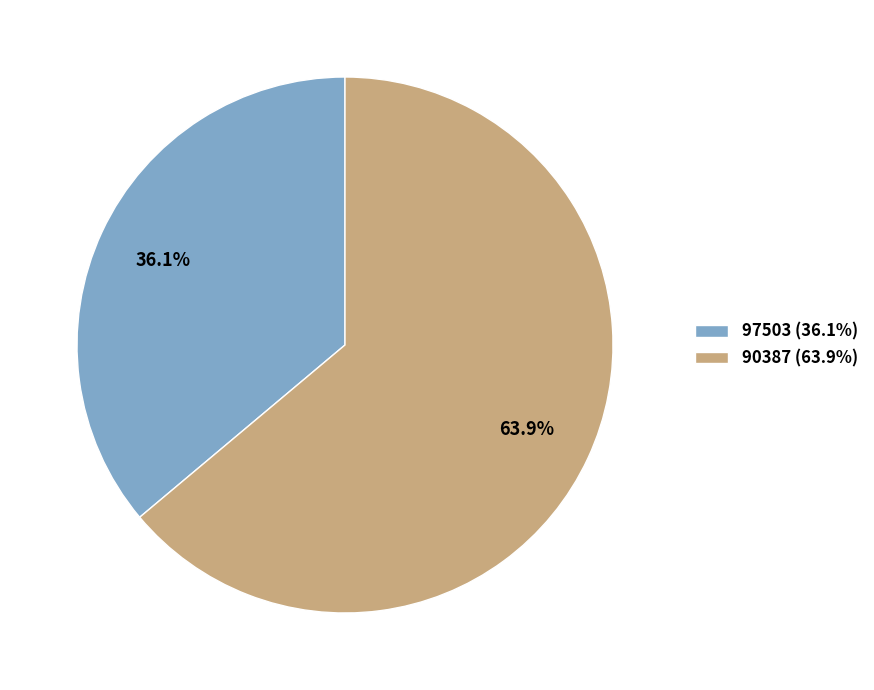

How many slices are in this pie chart?

2